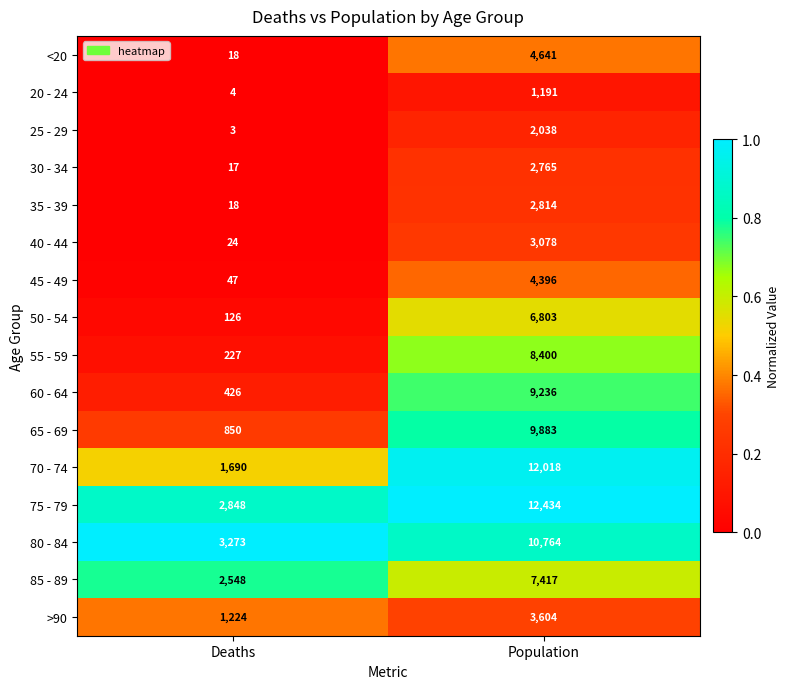

The 30 - 34 series shows 2765 at Population. True or false?

True